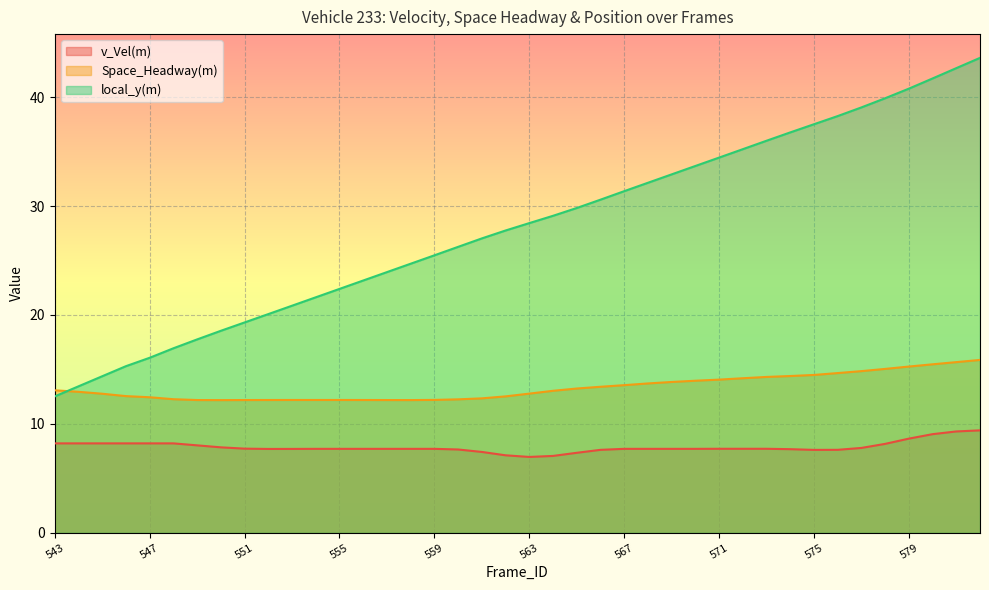

Which has a higher value, 565 or 579?

579